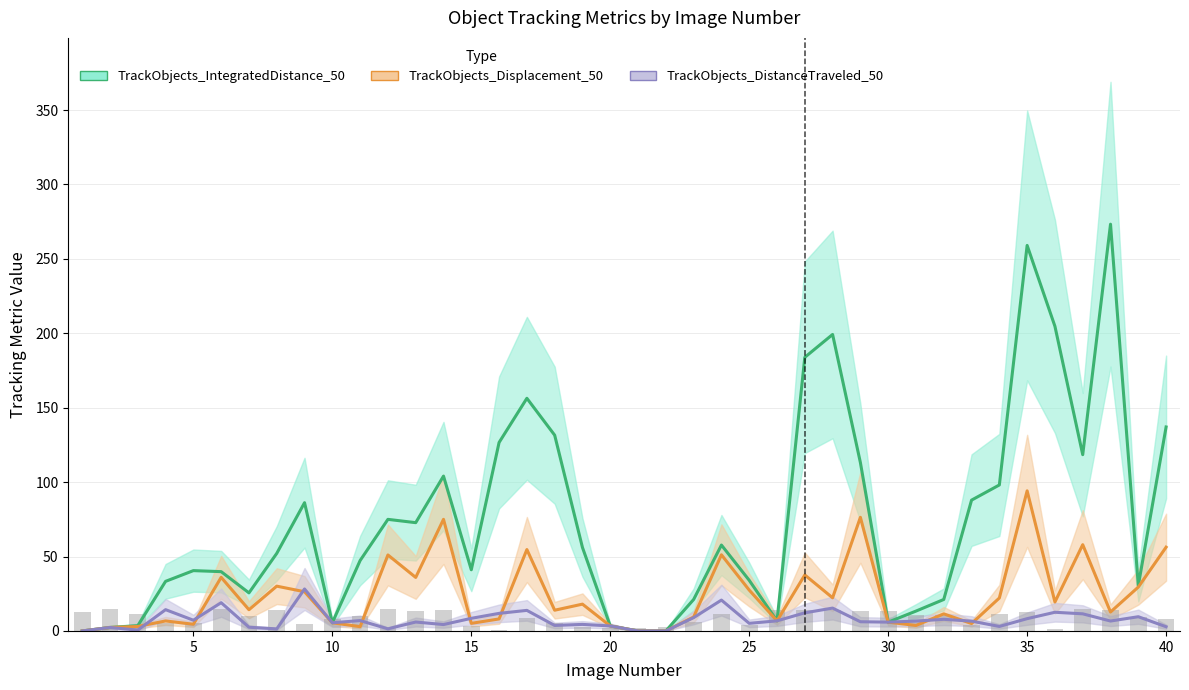

What is the difference between the highest and lowest values at 13?

66.8